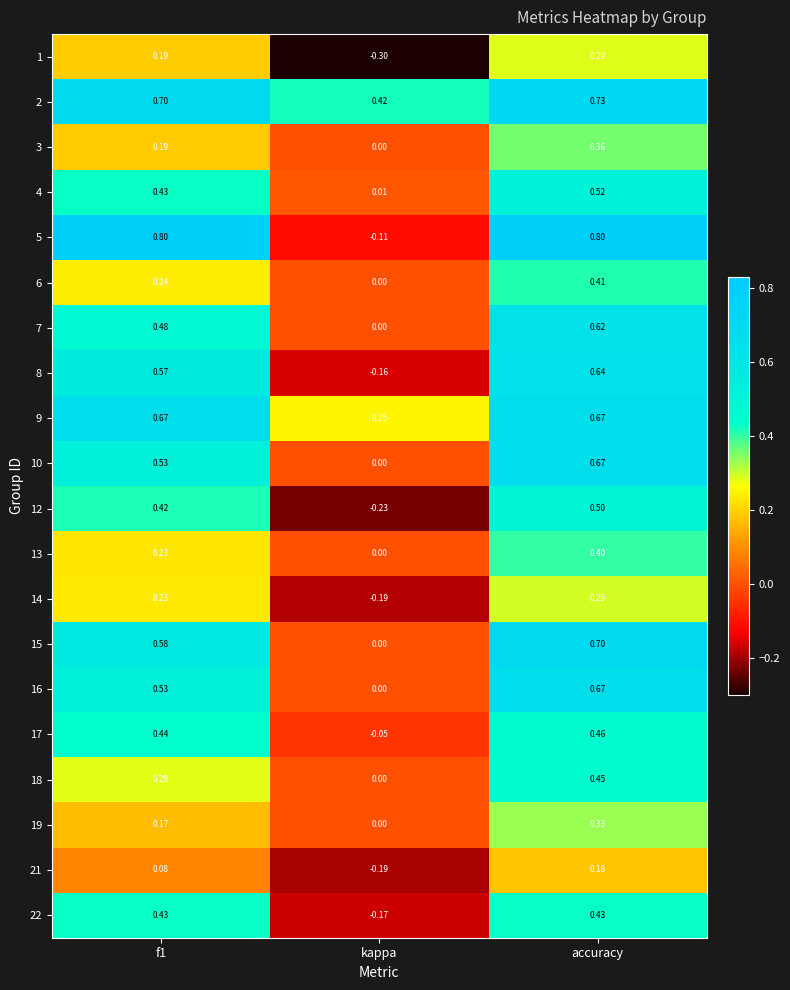

At which label is 8 closest to 0?

kappa